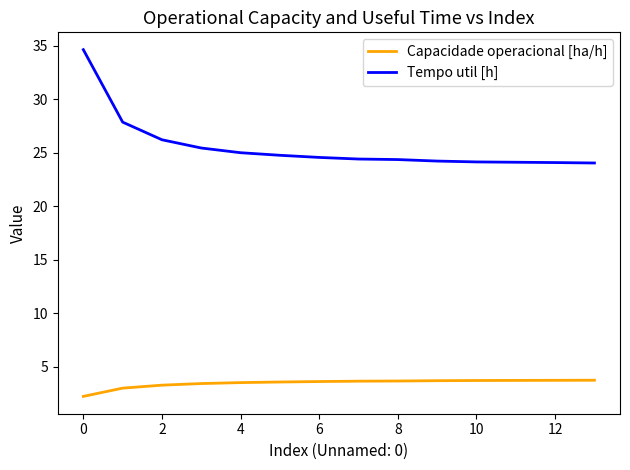

Which series has the largest total across all categories?

Tempo util [h]